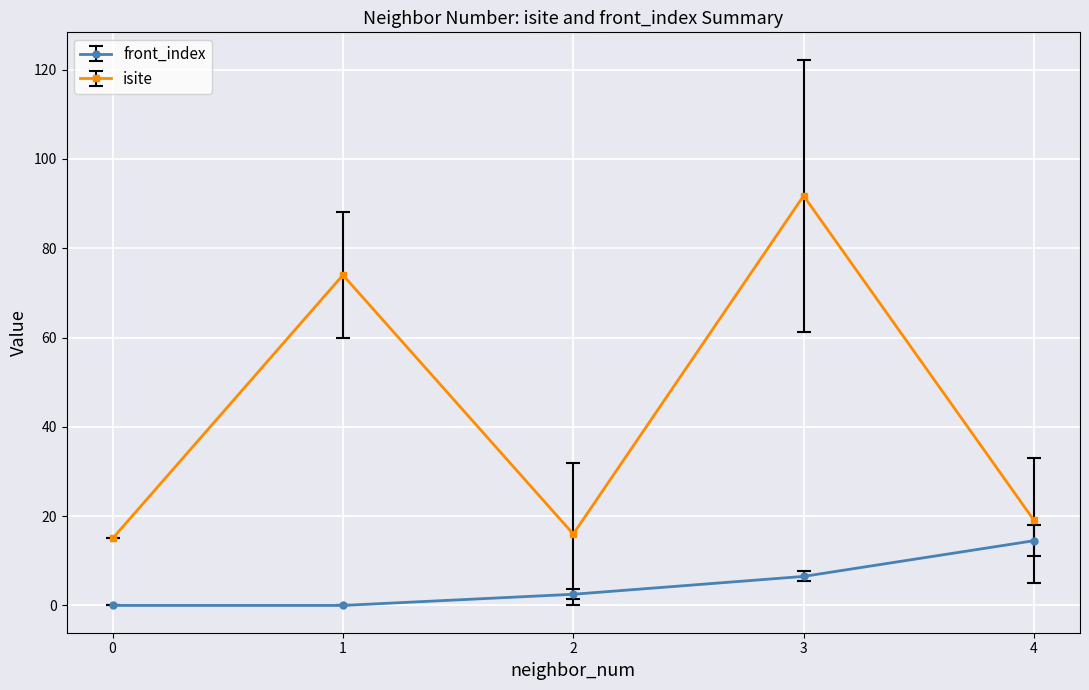

Which series has the widest spread of values?

isite